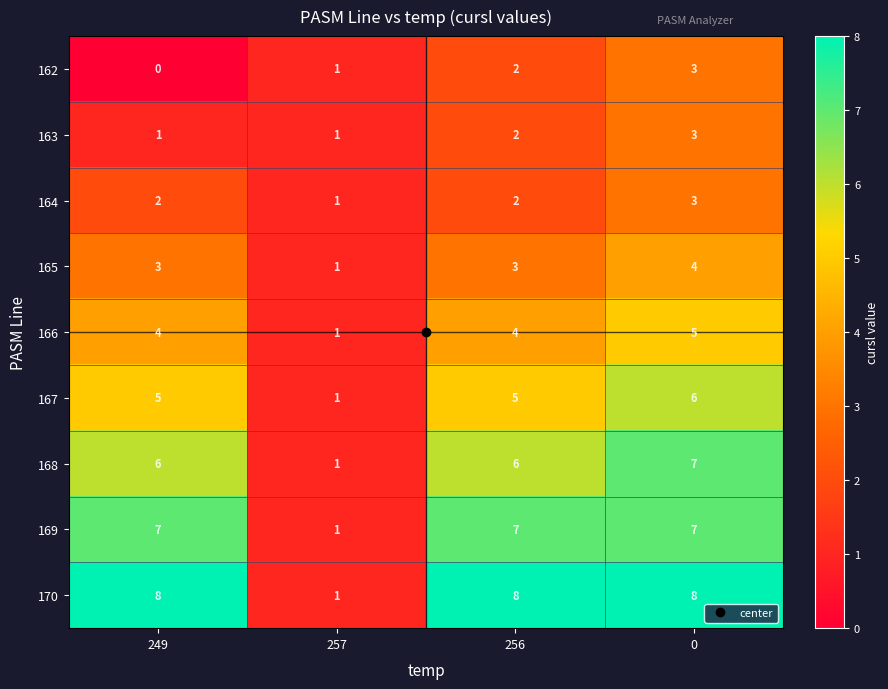

Which series has the largest total across all categories?

170